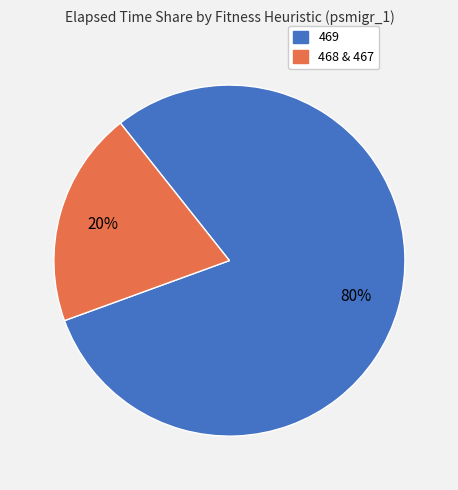

To the nearest percent, what is the average slice percentage?

50%